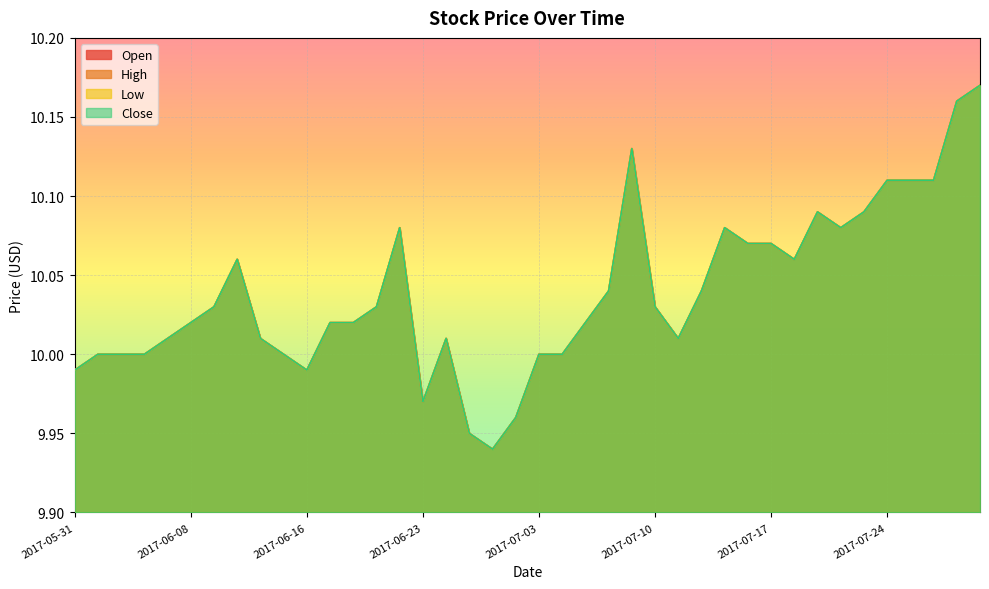

How many interior local peaks does the Low series have?

6